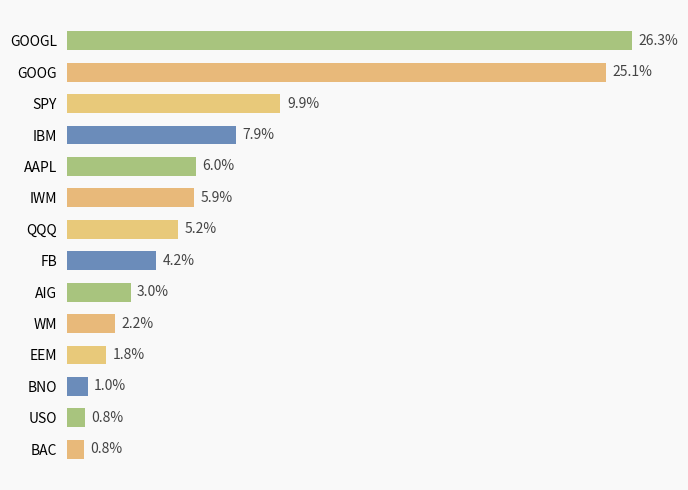

Which label corresponds to the largest value in the chart?

GOOGL